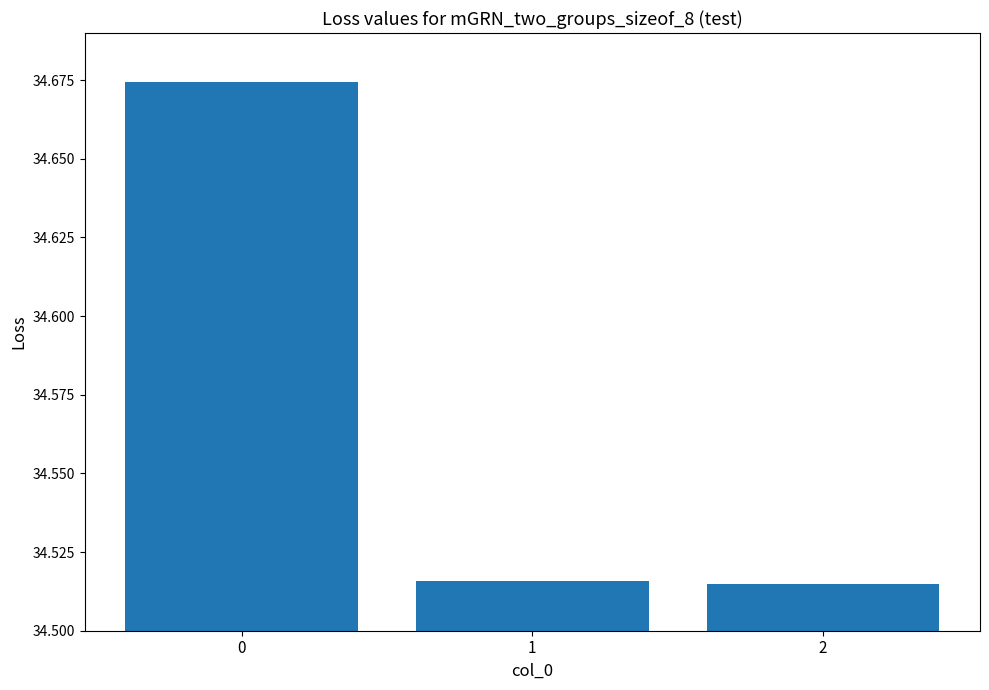

The chart shows a value of 10.6 at 1. True or false?

False